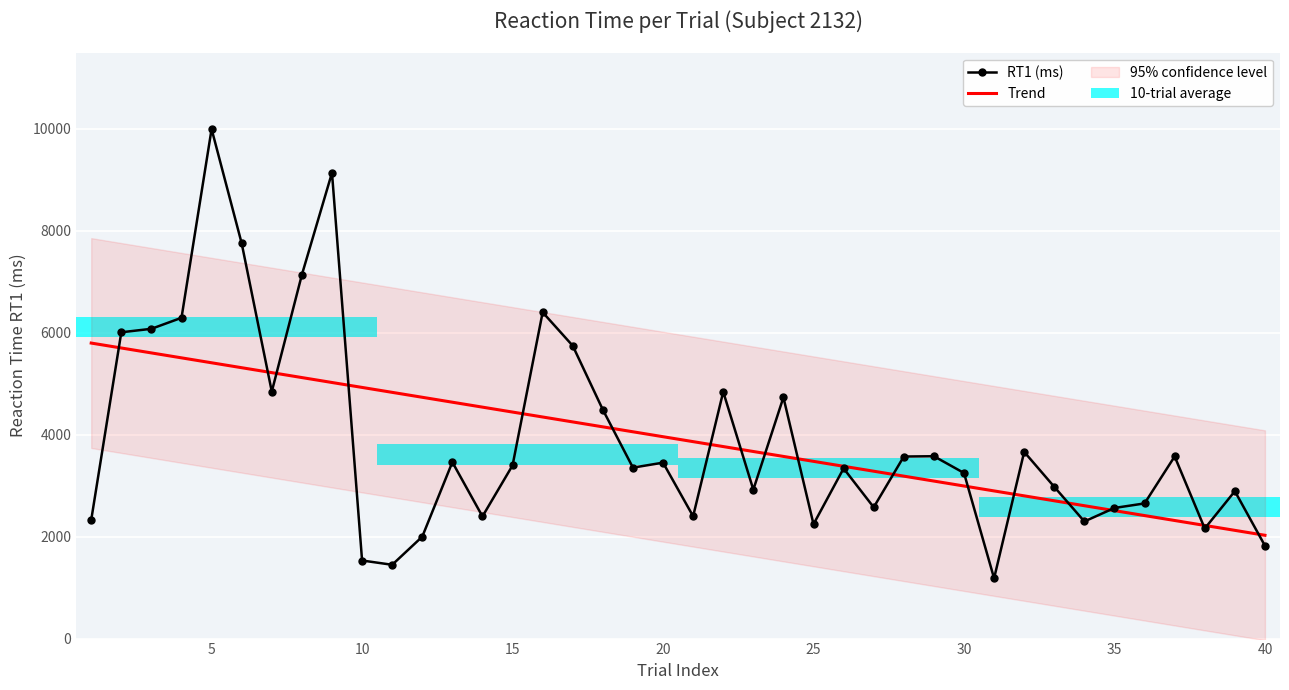

What is the value of the RT1 (ms) bar at the 10th from the left?

1532.0